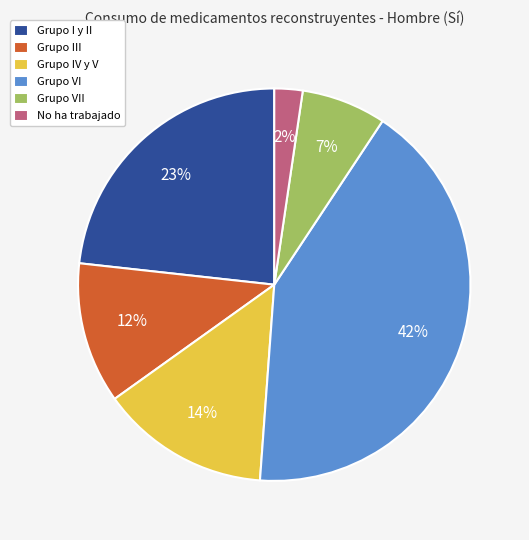

How many slices are in this pie chart?

6